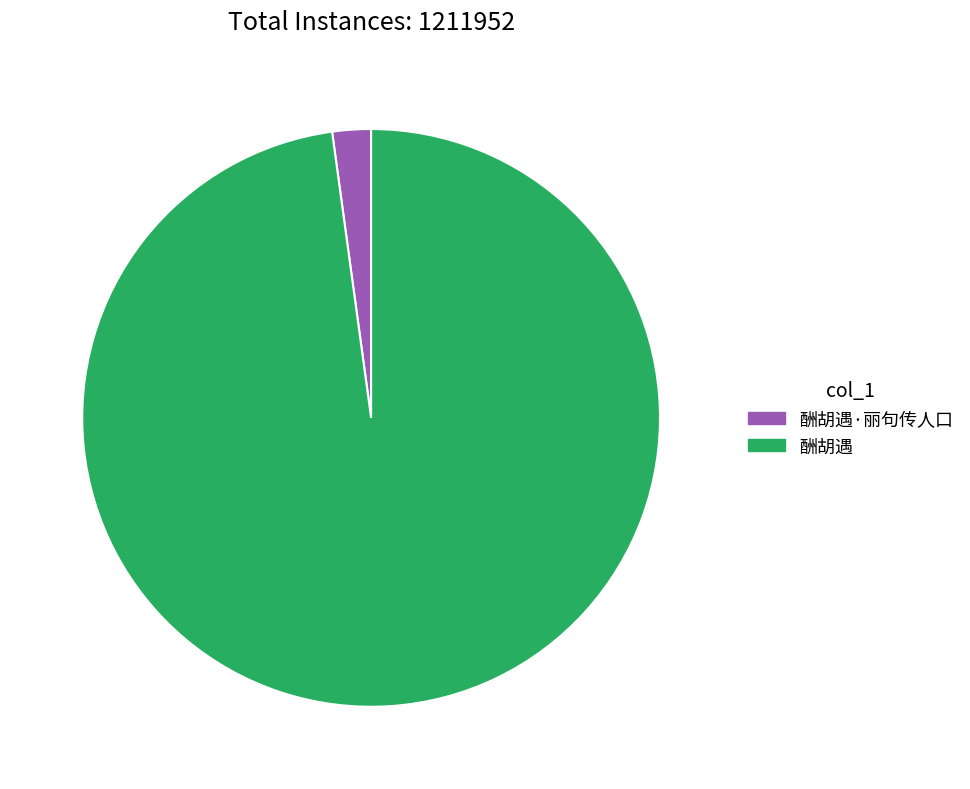

Does 酬胡遇 represent more than half of the total?

Yes